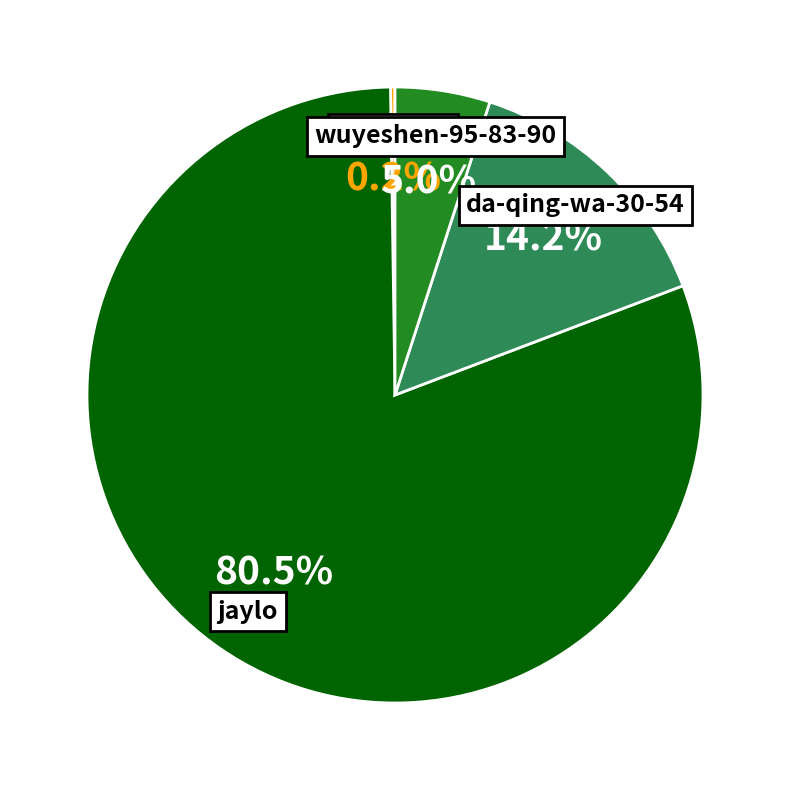

Combined, do da-qing-wa-30-54 and jaylo account for over 50%?

Yes